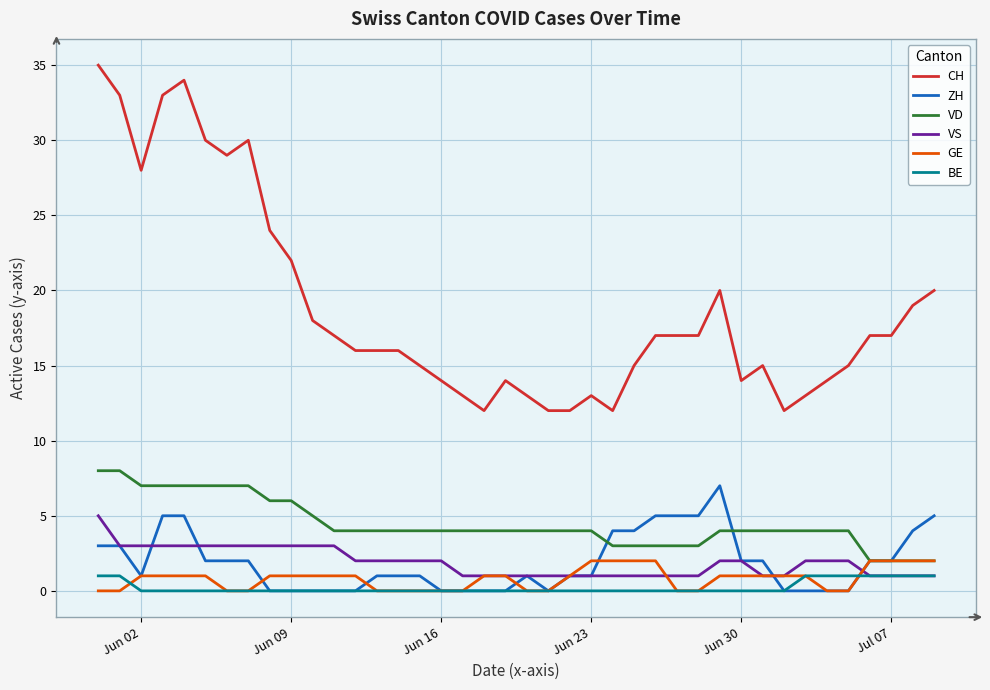

Which series has the largest range (max minus min)?

CH